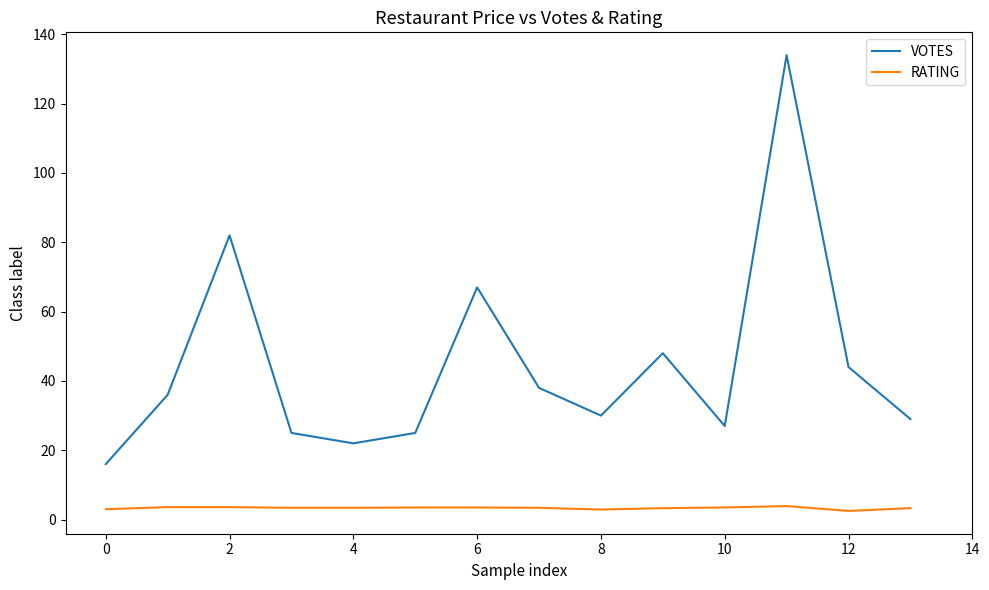

Rank the series by their maximum value, from lowest to highest.

RATING, VOTES